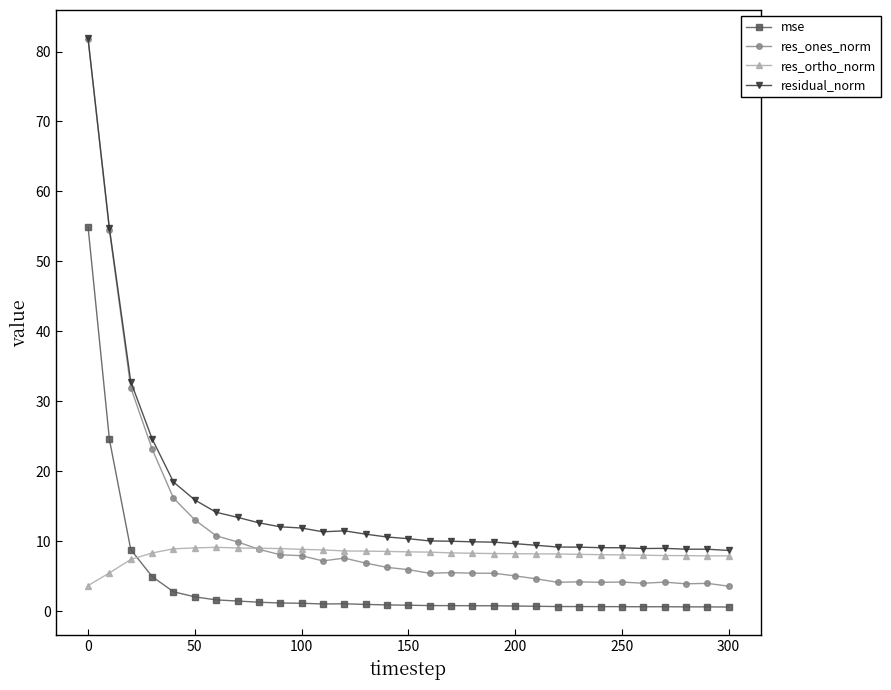

What are all the series names shown in the legend?

mse, res_ones_norm, res_ortho_norm, residual_norm